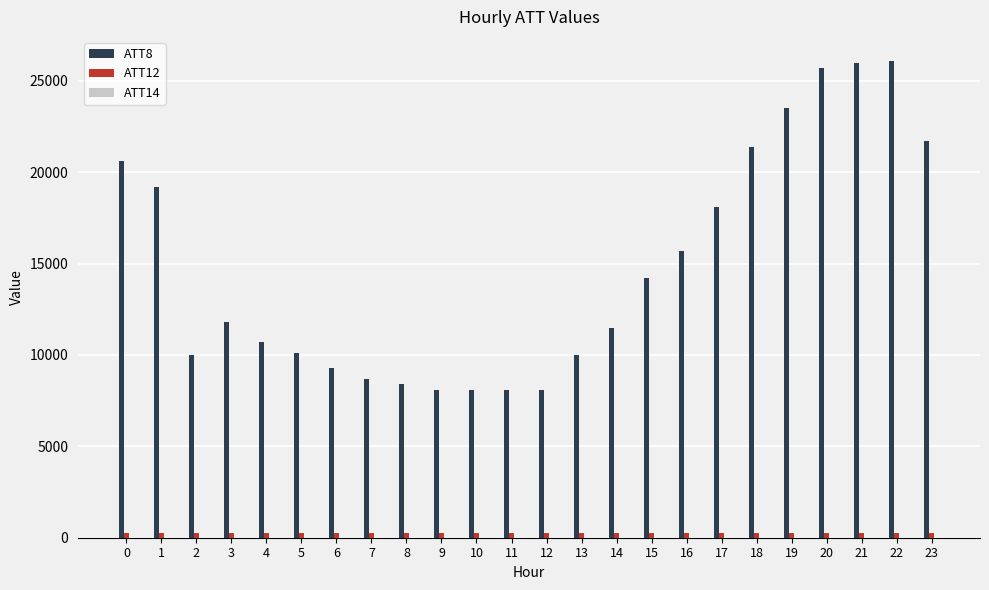

What is the greatest value displayed?

26100.0